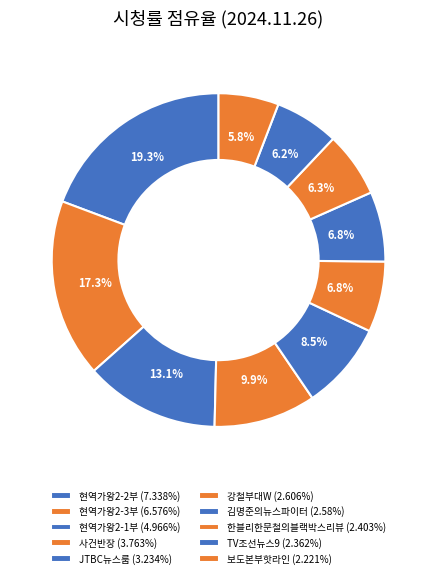

How many slices are in this pie chart?

10